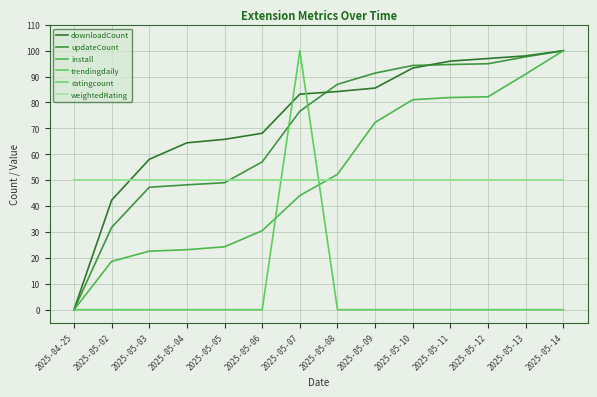

The trendingdaily series shows -52.2 at 2025-05-10. True or false?

False